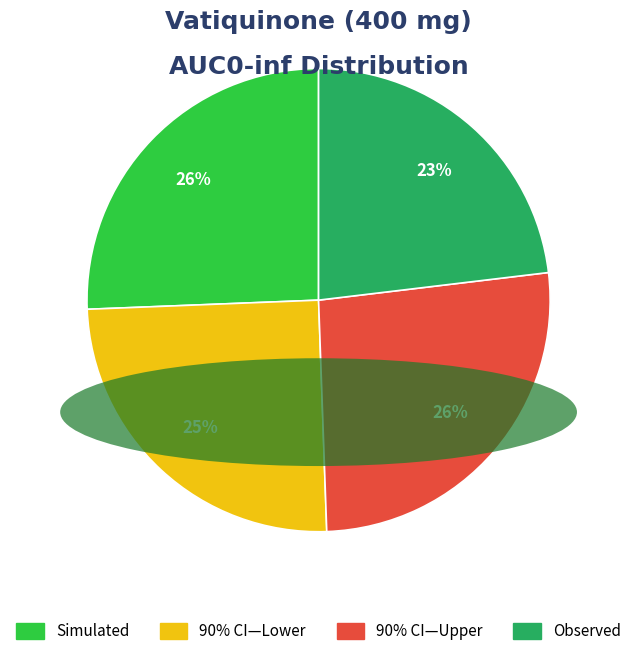

To the nearest percent, what is the difference between the largest and smallest slice percentages?

3%